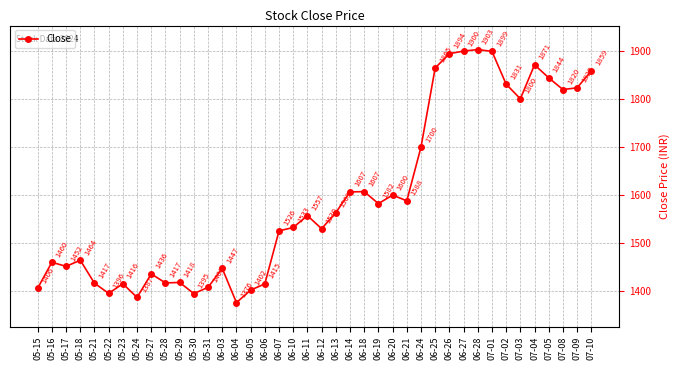

Between 07-04 and 07-03, which is larger?

07-04